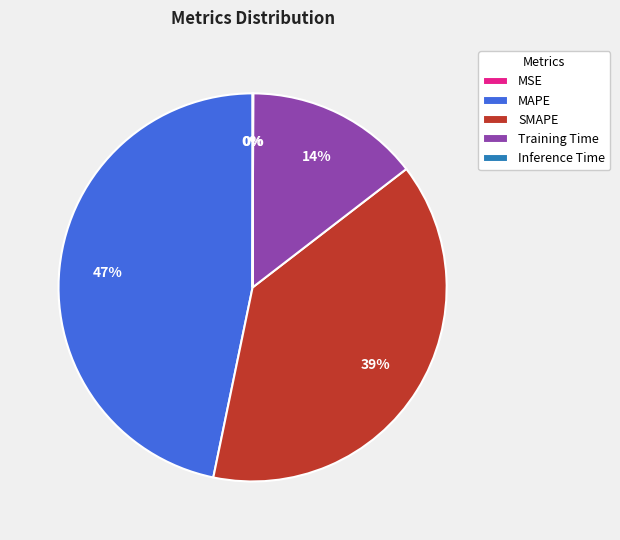

Is it true that SMAPE is 31% of the pie?

False